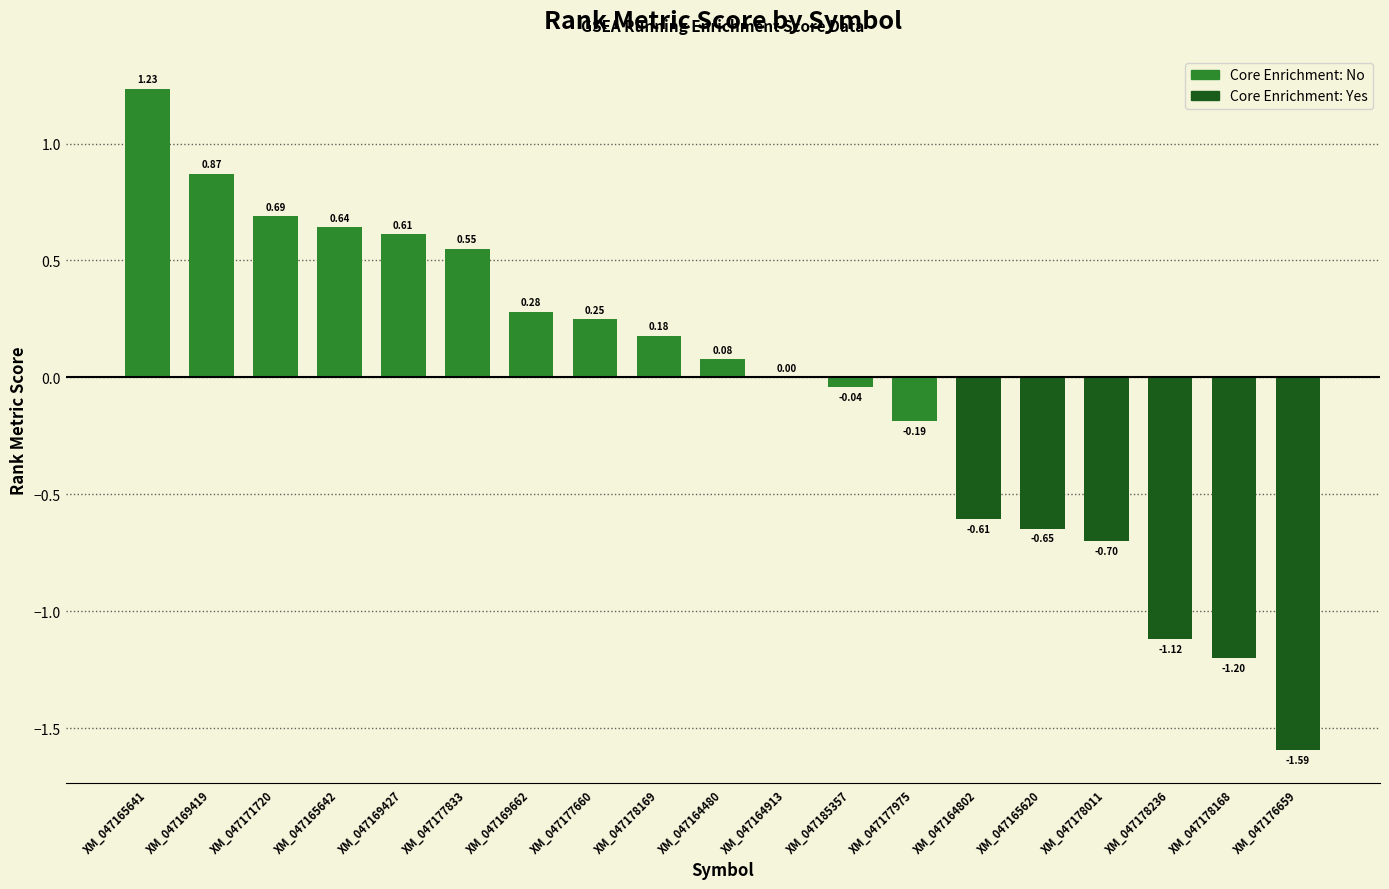

Is it true that the value at XM_047164802 is -0.3?

False